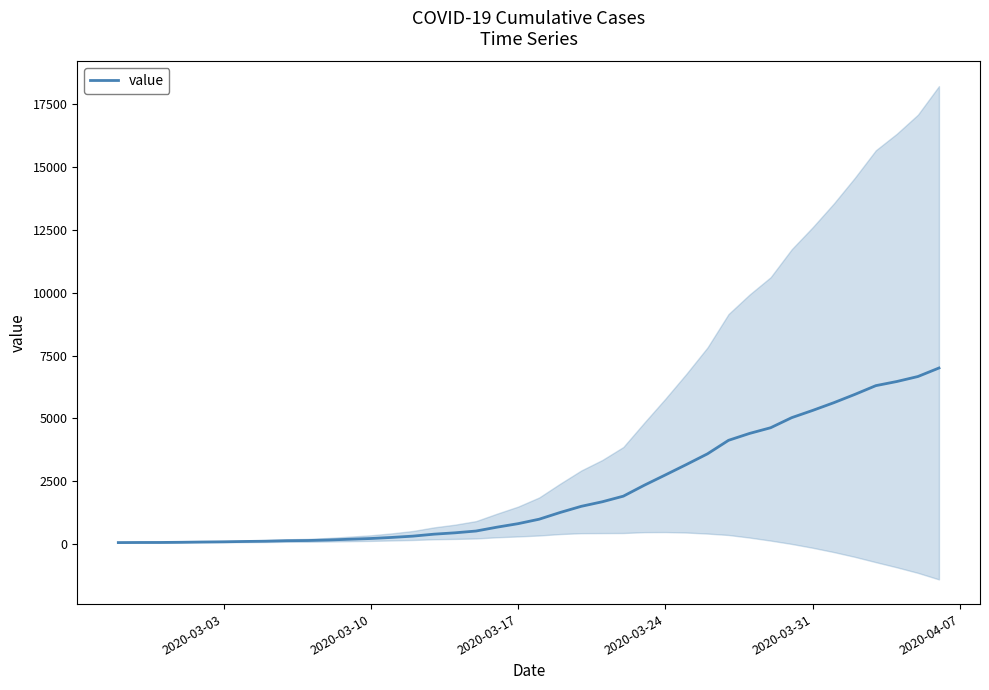

Is it true that the value at 2020-03-03 is 26?

False